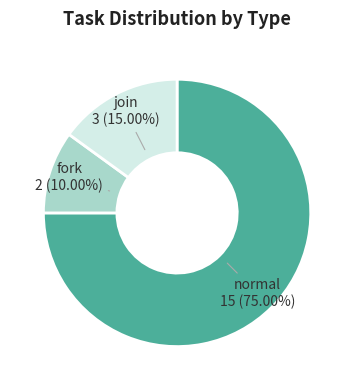

Is there any slice that represents more than half of the pie?

Yes